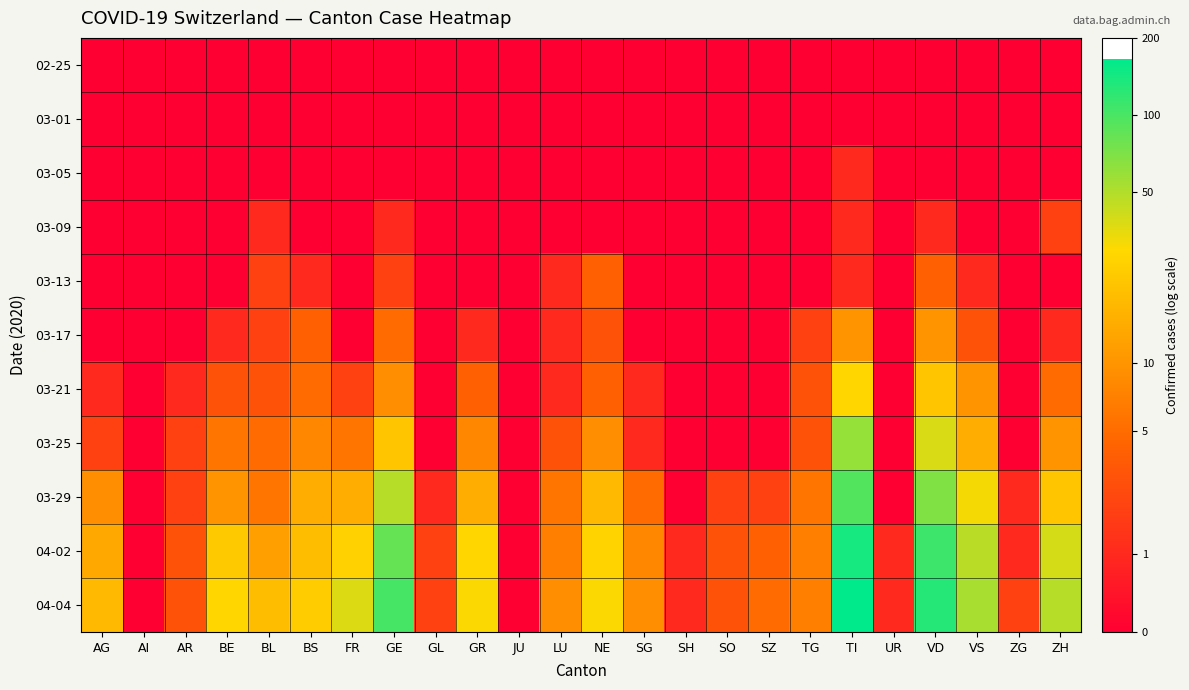

How many distinct data groups are displayed?

11